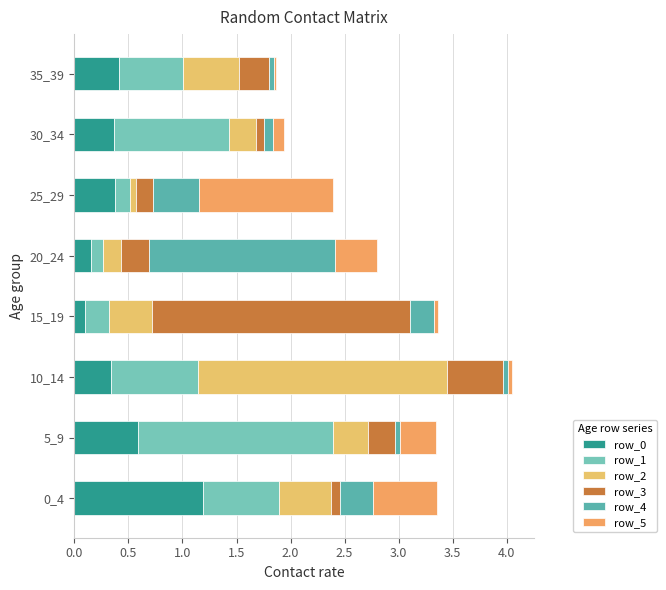

Count the number of data series in this chart.

6